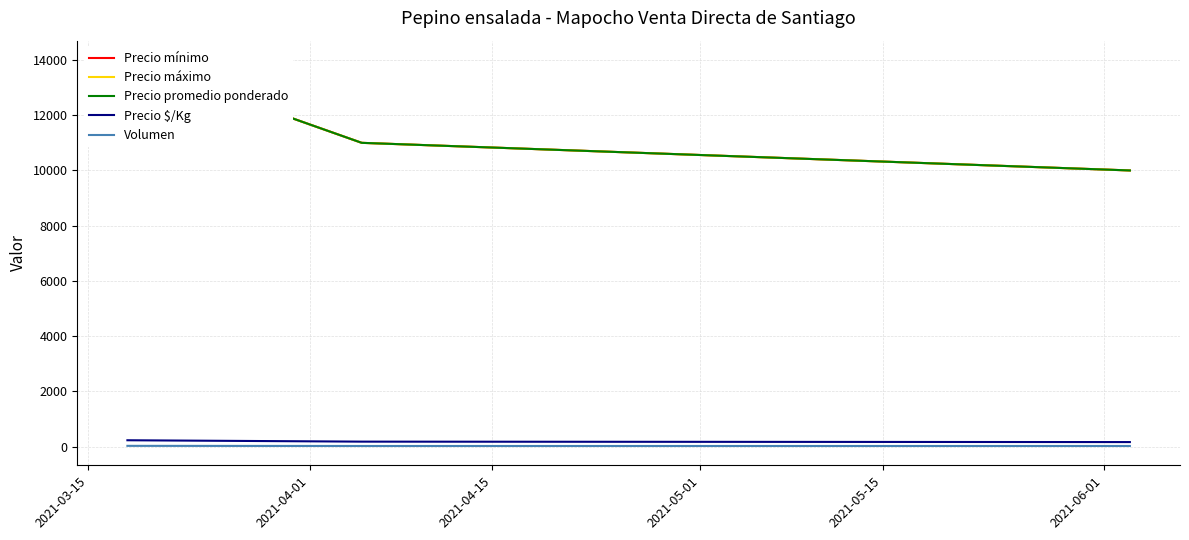

What is the difference between the maximum and second lowest values in the Precio $/Kg series?

50